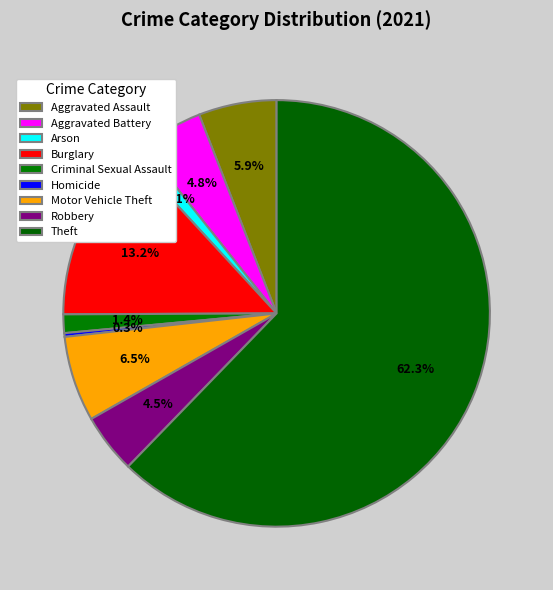

To the nearest percent, what percentage of the pie is Burglary?

13%